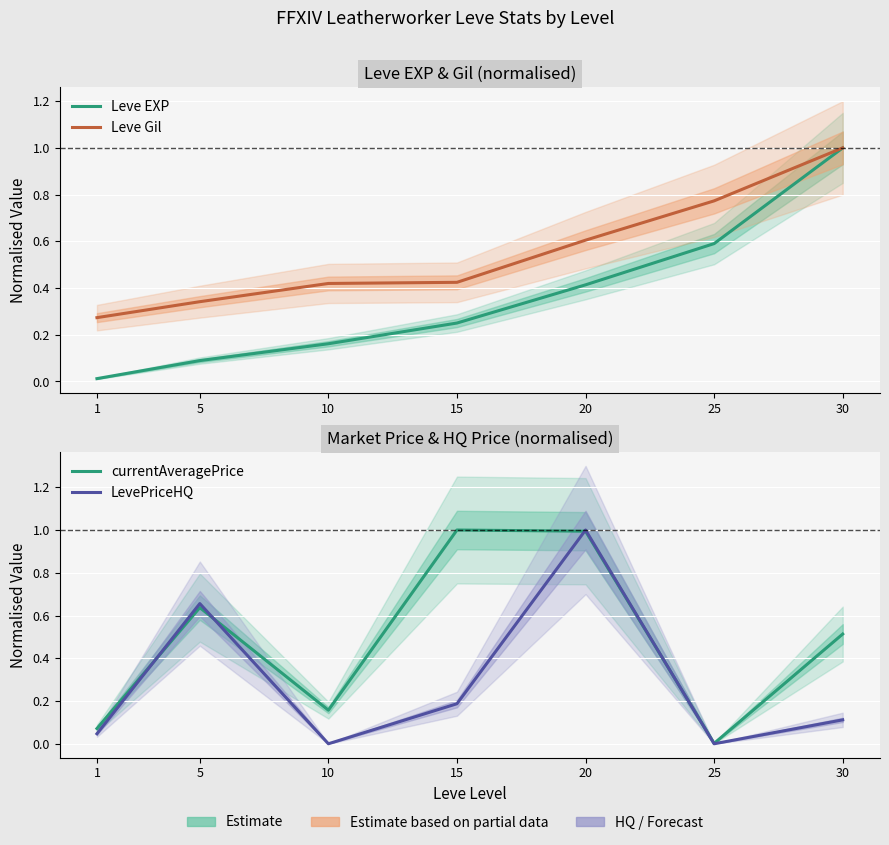

The Leve Gil series shows 0.8 at 25. True or false?

True